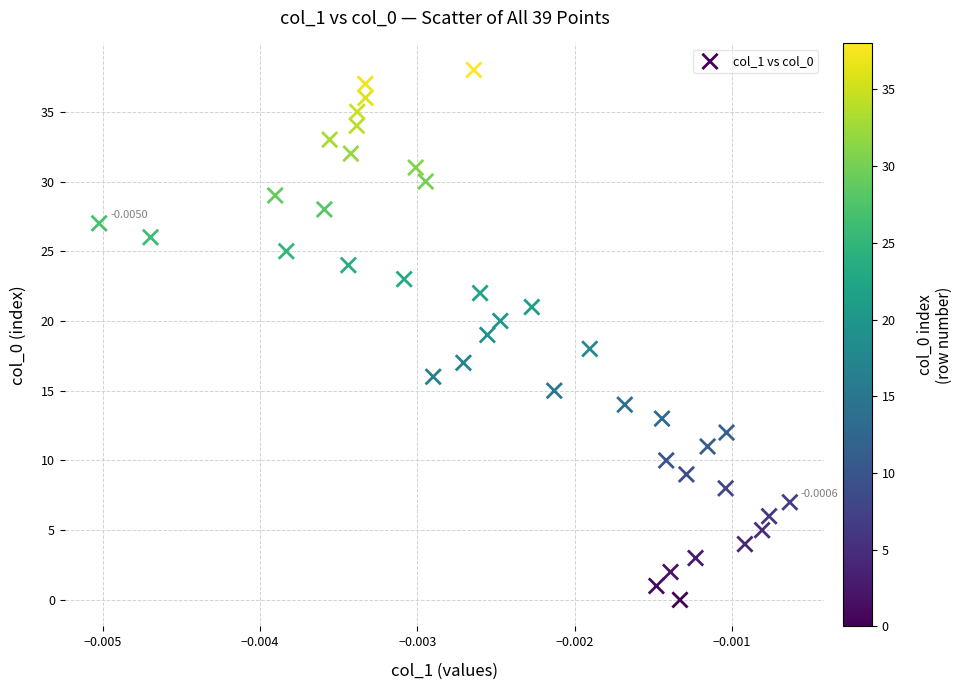

What is the range of Y values (max minus min)?

38